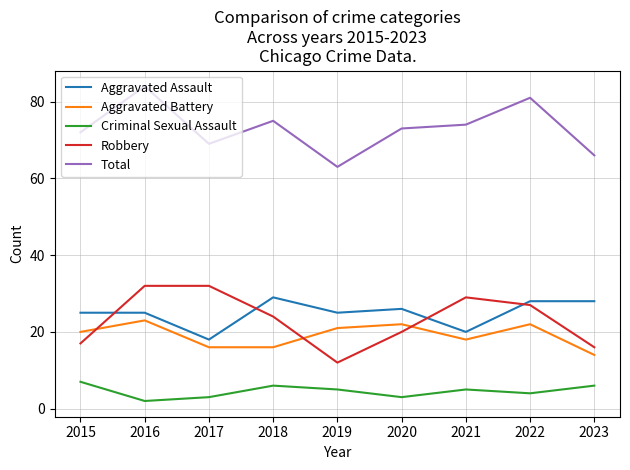

What are all the series names shown in the legend?

Aggravated Assault, Aggravated Battery, Criminal Sexual Assault, Robbery, Total